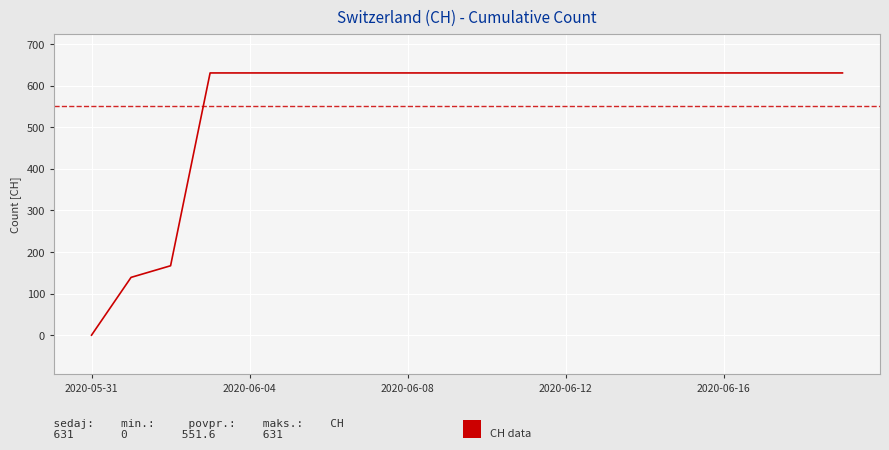

What is the sum of all values?

11033